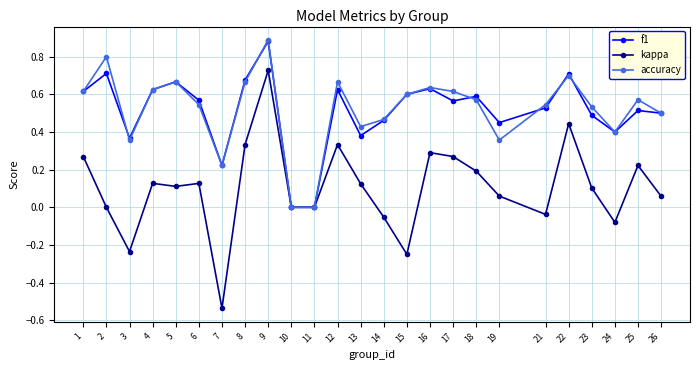

How many data points does each series have?

25